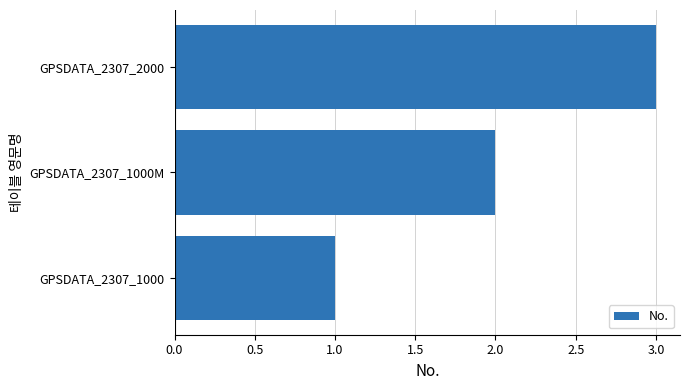

Count the values in the range 1 to 3.

3